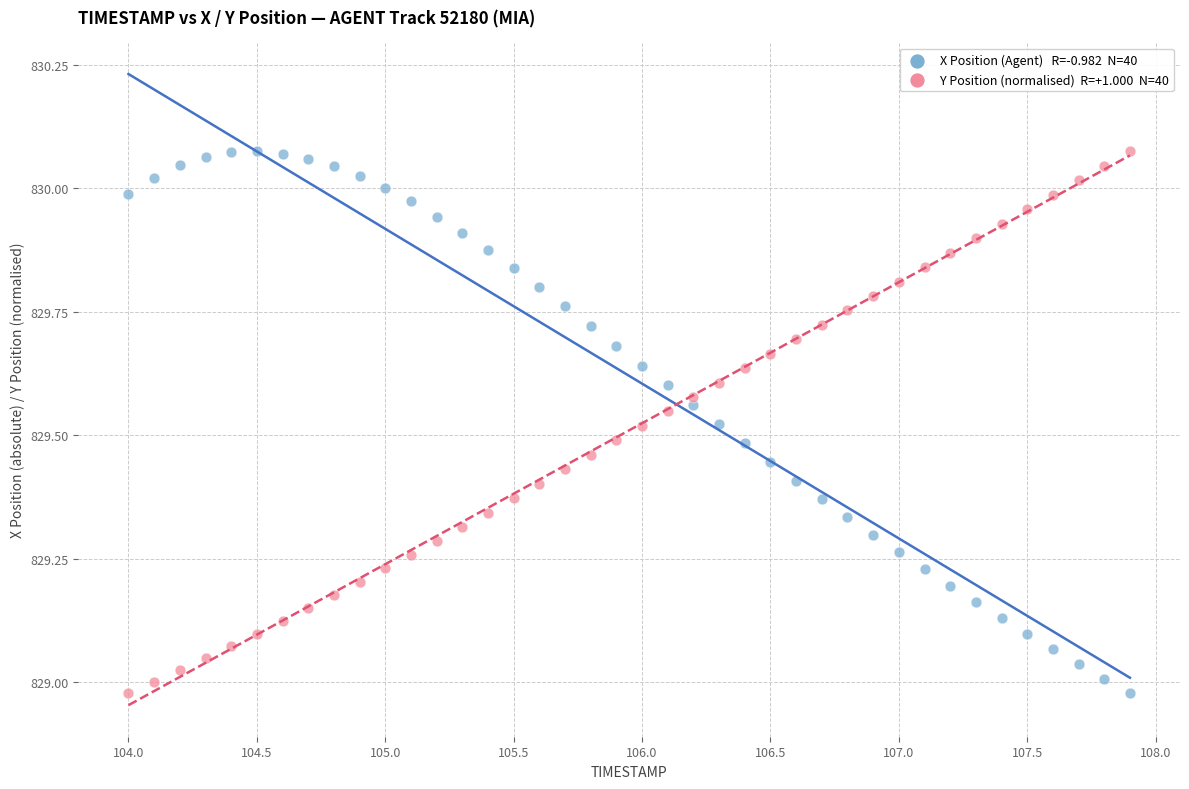

Across all data points, what is the range of Y values (max minus min)?

1.1